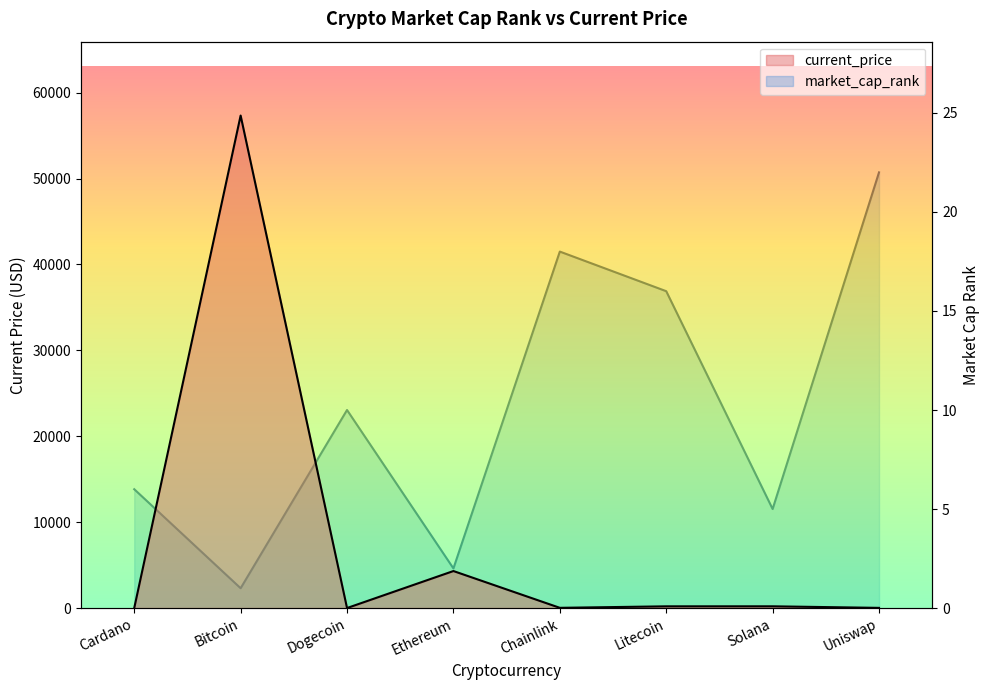

Does the chart have visible grid lines?

No